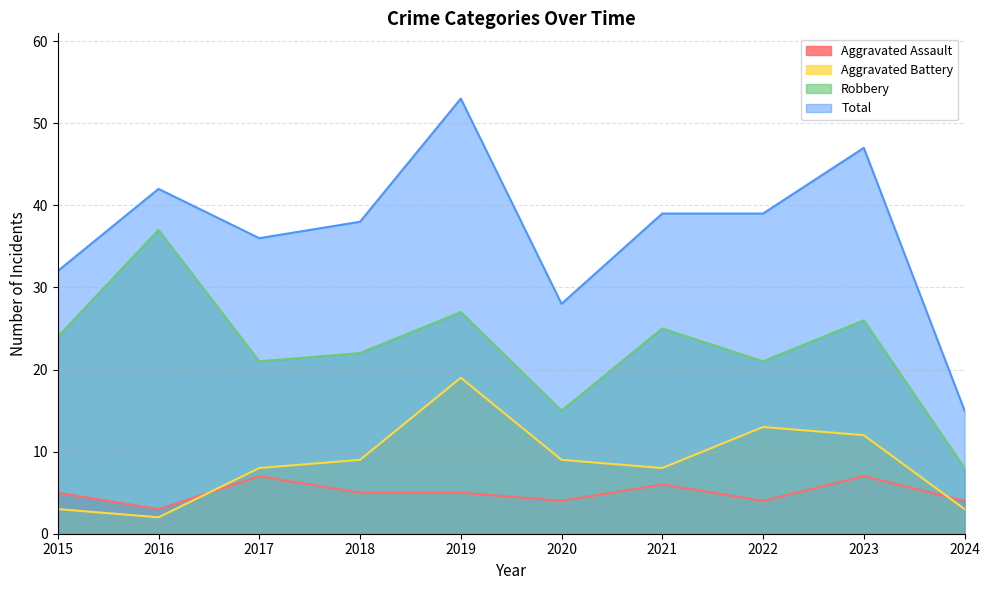

Where is the first local minimum for Total?

2017